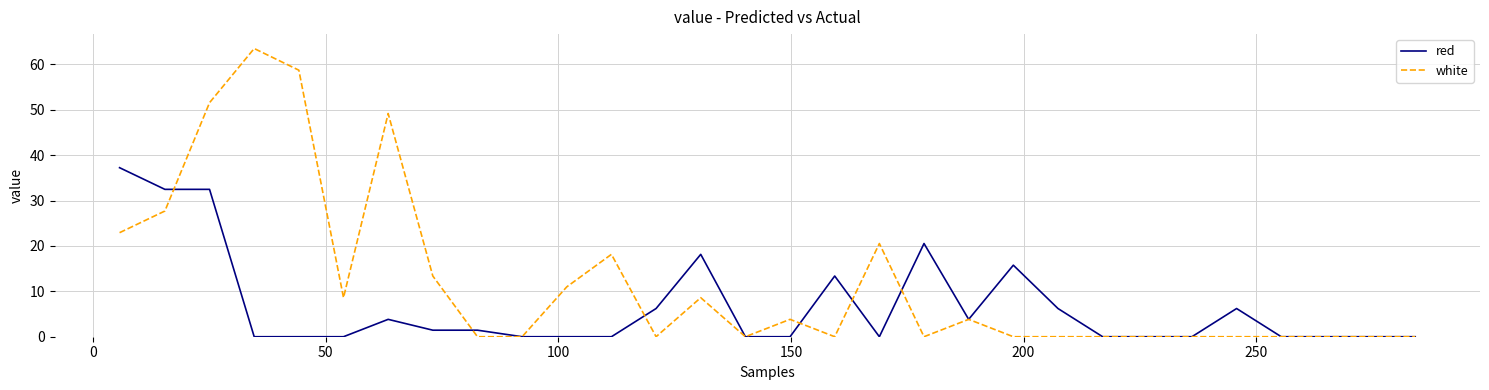

Which series has the largest total across all categories?

white